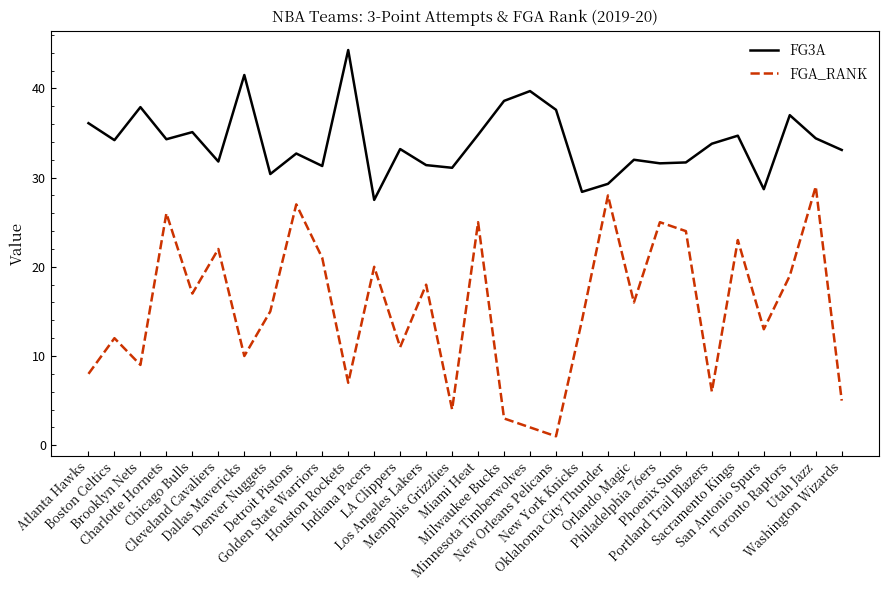

How many interior local peaks does the FGA_RANK series have?

11